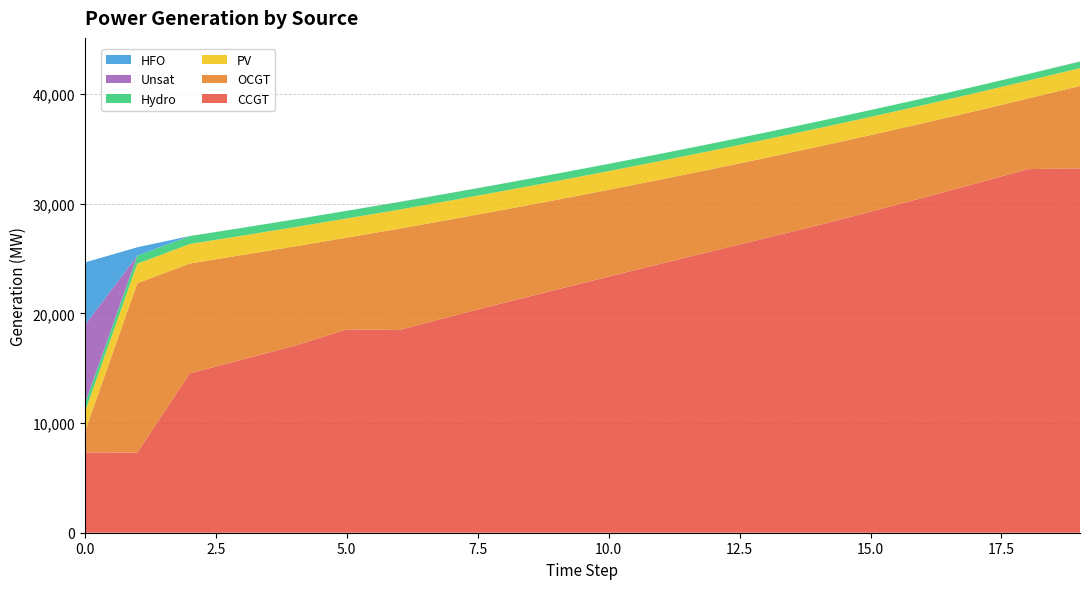

Reading left to right, extract all data points from this chart.

CCGT: 7323	7299	14515	15779	17038	18538	18479	19729	20955	22153	23343	24523	25693	26855	28024	29261	30529	31821	33140	33218
OCGT: 1891	15442	10026	9533	9057	8362	9235	8839	8488	8188	7917	7682	7481	7316	7170	6985	6796	6613	6433	7510
PV: 1791	1782	1773	1764	1756	1747	1738	1729	1720	1711	1702	1693	1684	1675	1666	1657	1648	1639	1630	1621
Hydro: 734	726	719	712	704	697	689	682	675	667	660	652	645	637	630	623	615	608	600	593
Unsat: 7192	0	8	0	0	0	11	7	3	0	0	0	0	0	0	0	0	0	0	15
HFO: 5705	770	0	0	0	0	0	0	0	0	0	0	0	0	0	0	0	0	0	0